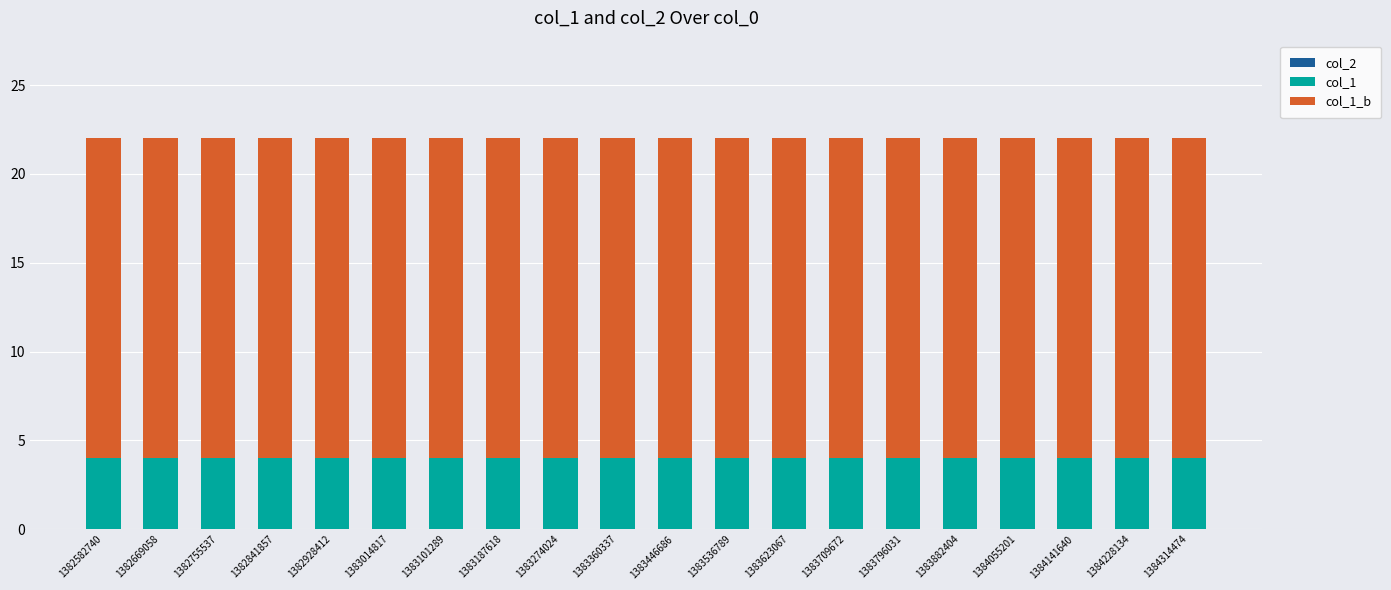

What is the total value across all series at 1384314474?

22